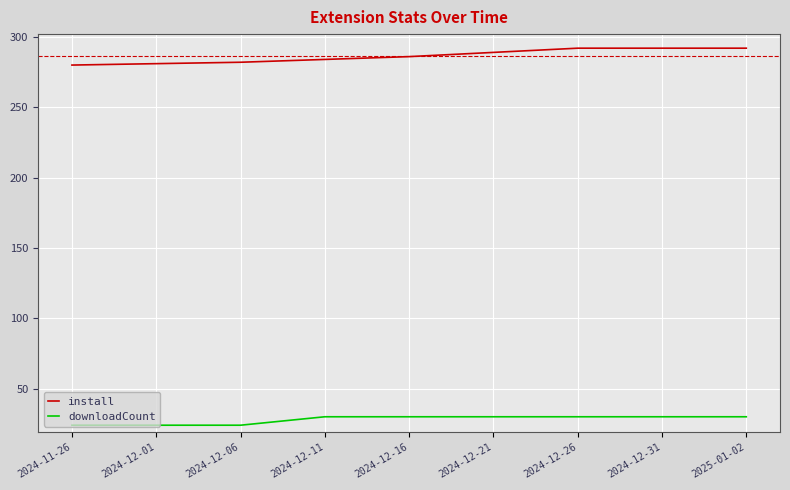

What is the maximum value for downloadCount?

30